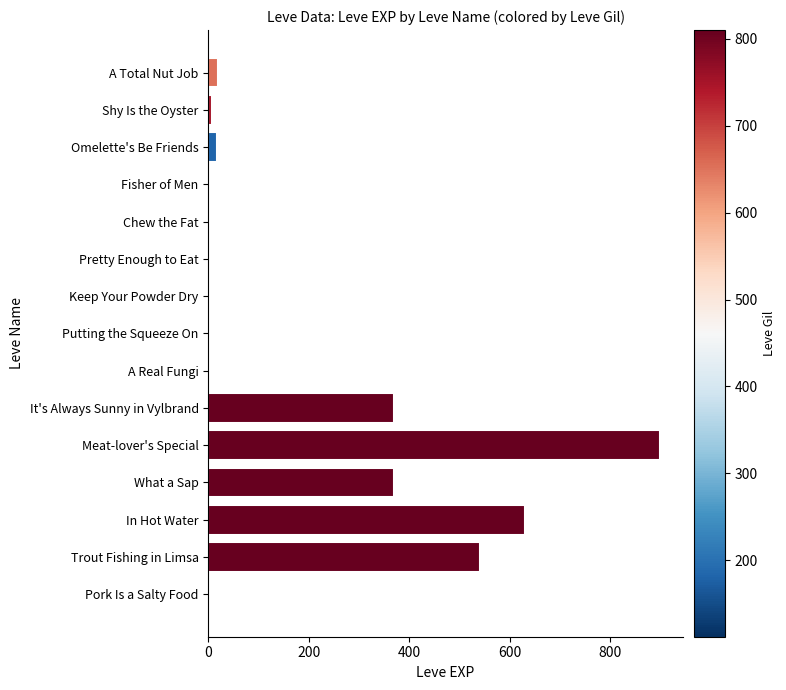

Which has a higher value, Fisher of Men or It's Always Sunny in Vylbrand?

It's Always Sunny in Vylbrand